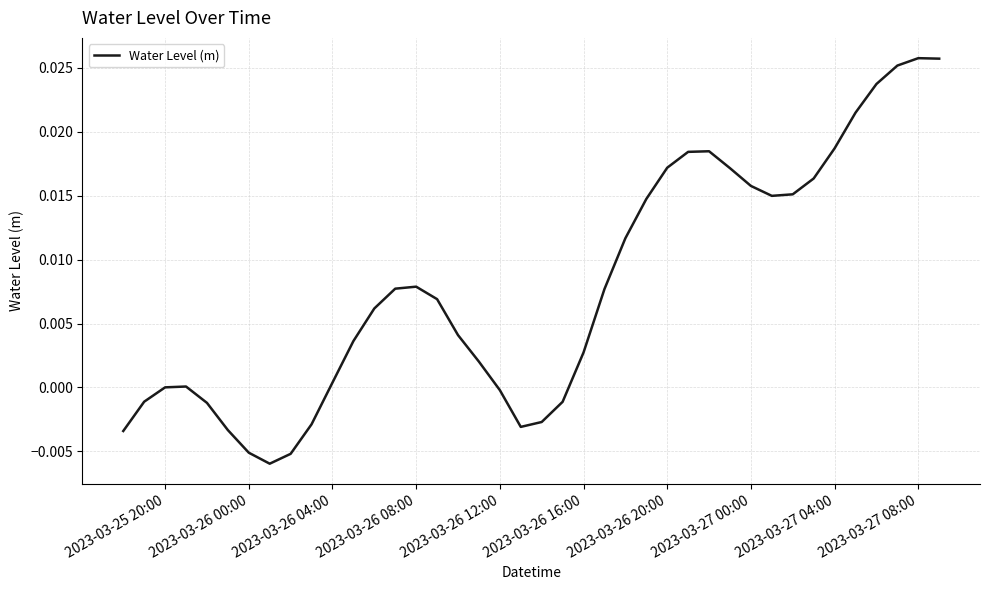

Does the chart have visible grid lines?

Yes